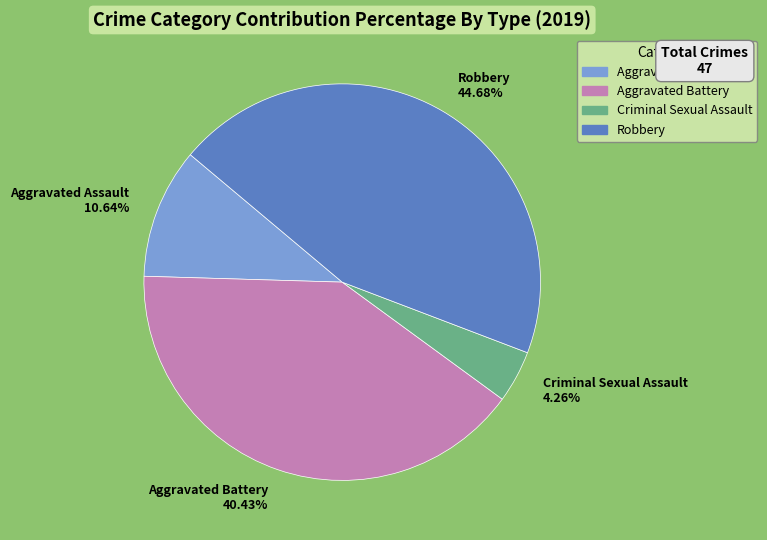

Which slice is the smallest?

Criminal Sexual Assault